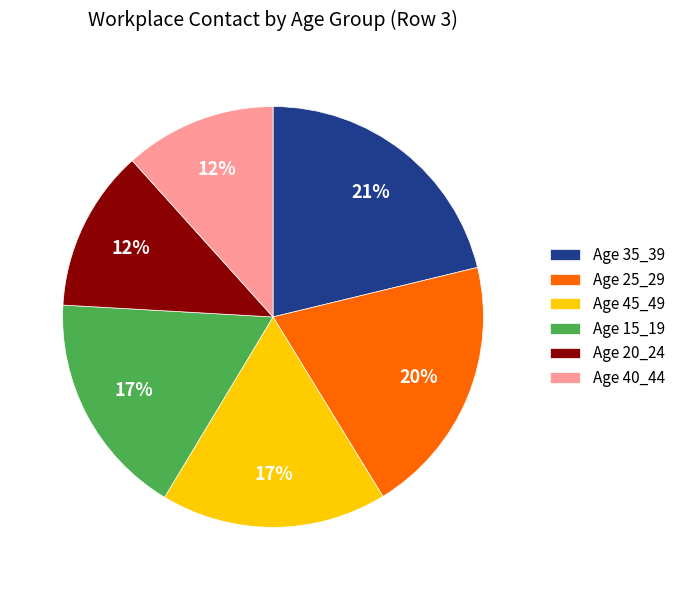

What percentage is the Age 25_29 slice, to the nearest percent?

20%